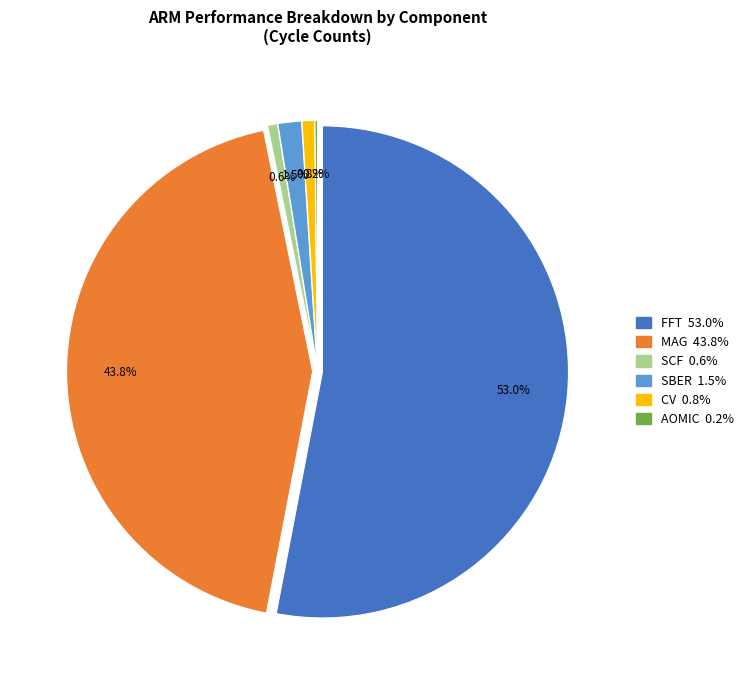

Which category accounts for the majority?

FFT